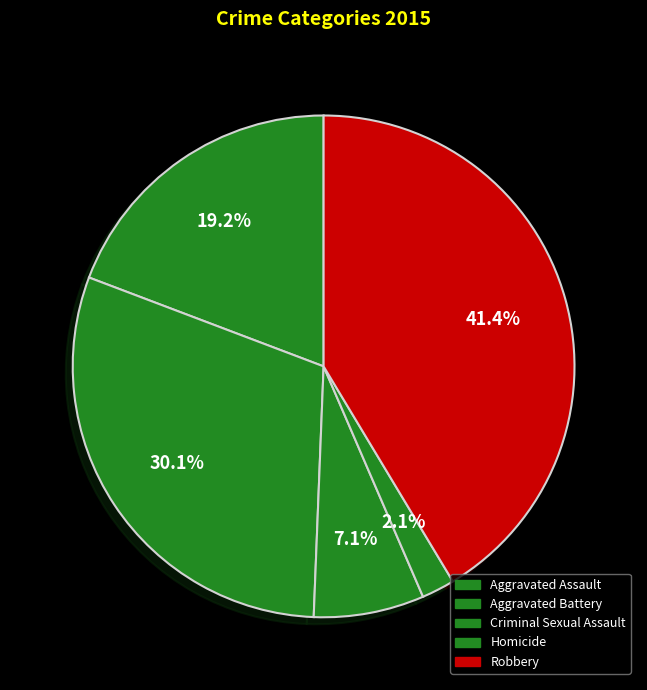

What is the largest slice in the pie chart?

Robbery